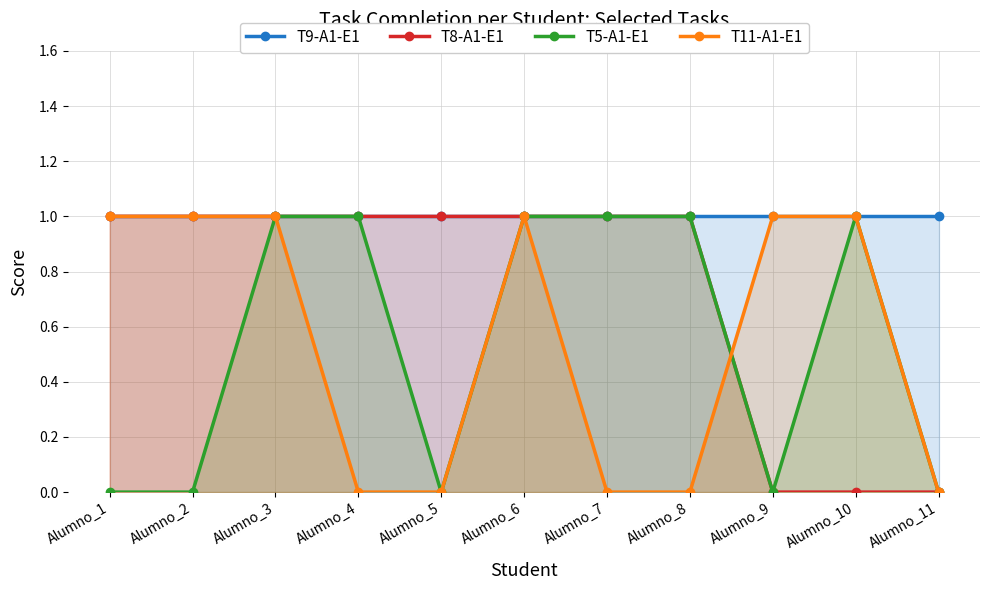

At how many categories does at least one series exceed 0?

11